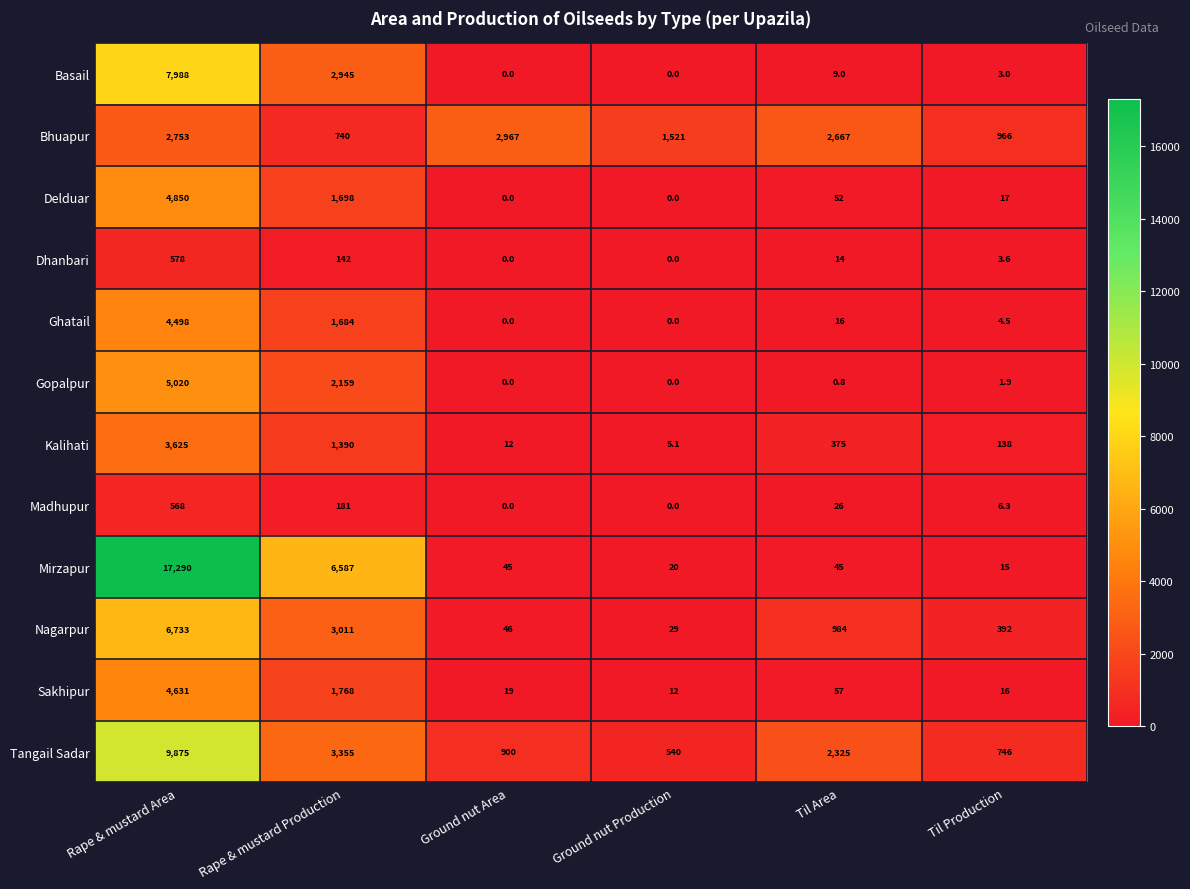

What is the total value across all series at Til Production?

2309.3